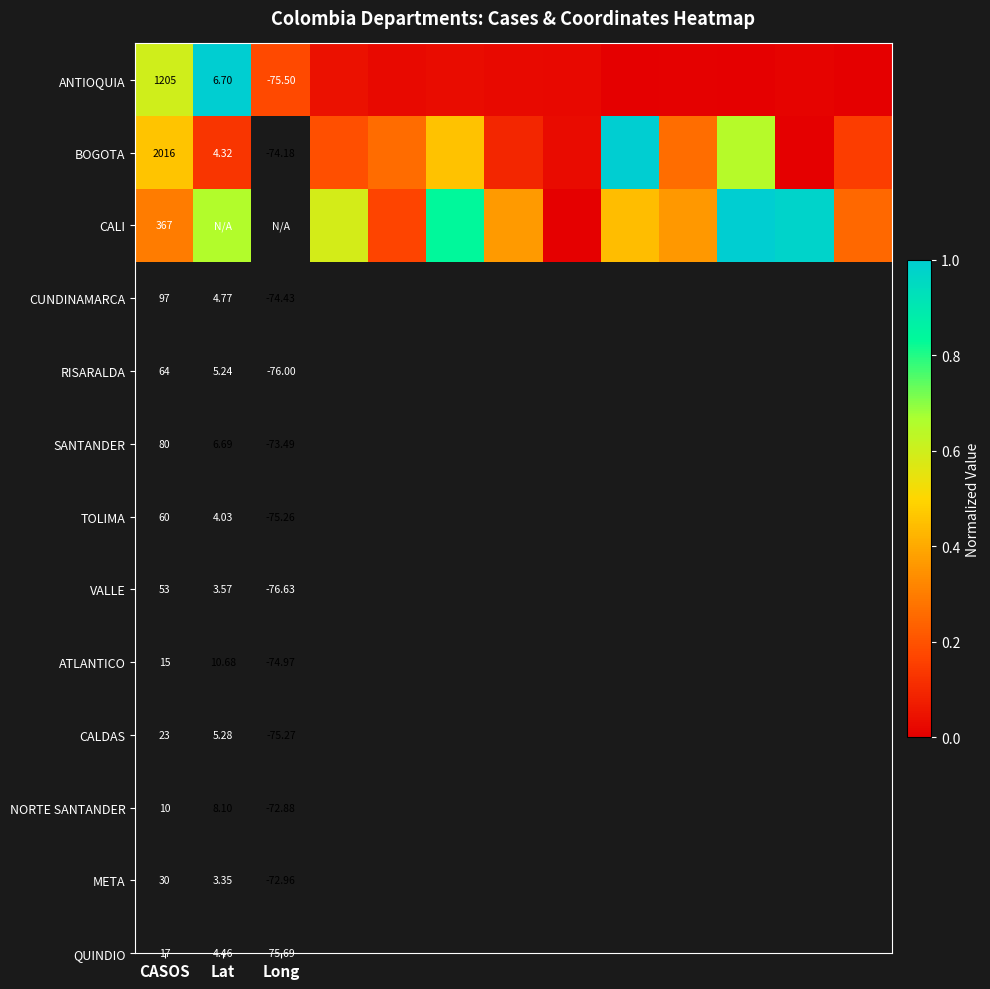

What is the difference between the highest and lowest values at 4?

0.2